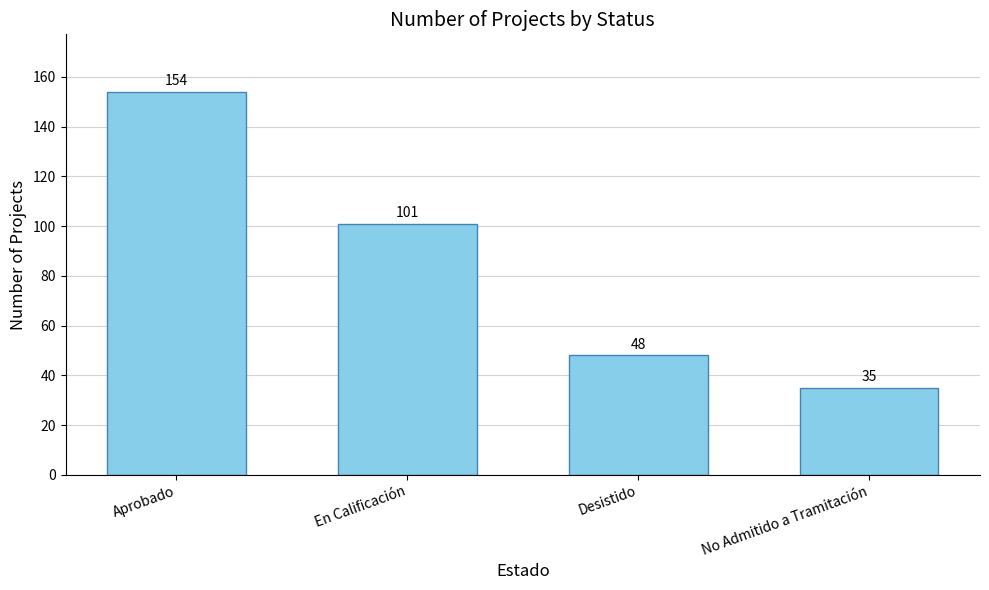

Which label corresponds to the largest value in the chart?

Aprobado